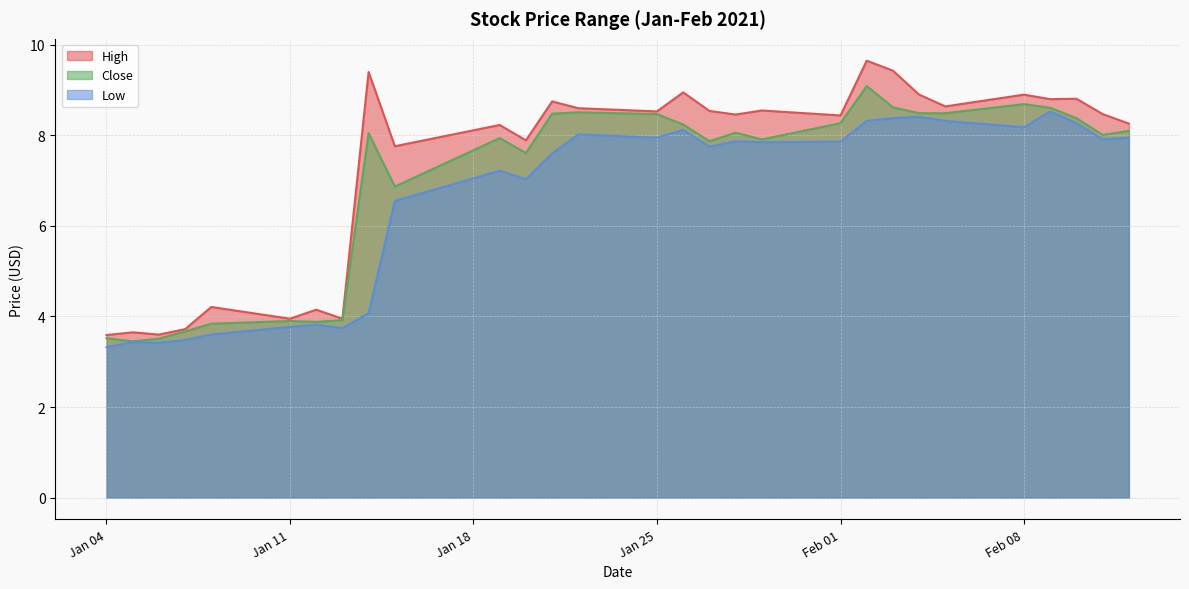

What is the label of the 21st point from the left?

2021-02-02